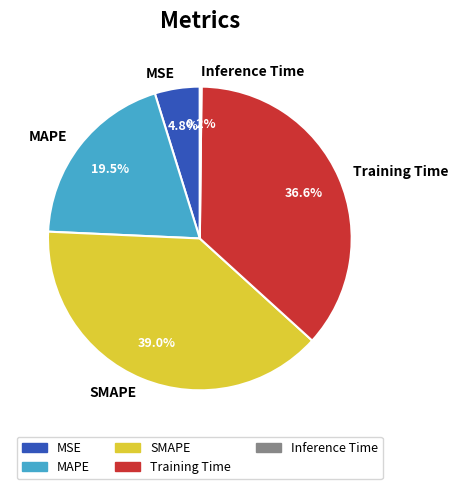

What percentage is the SMAPE slice, to the nearest percent?

39%